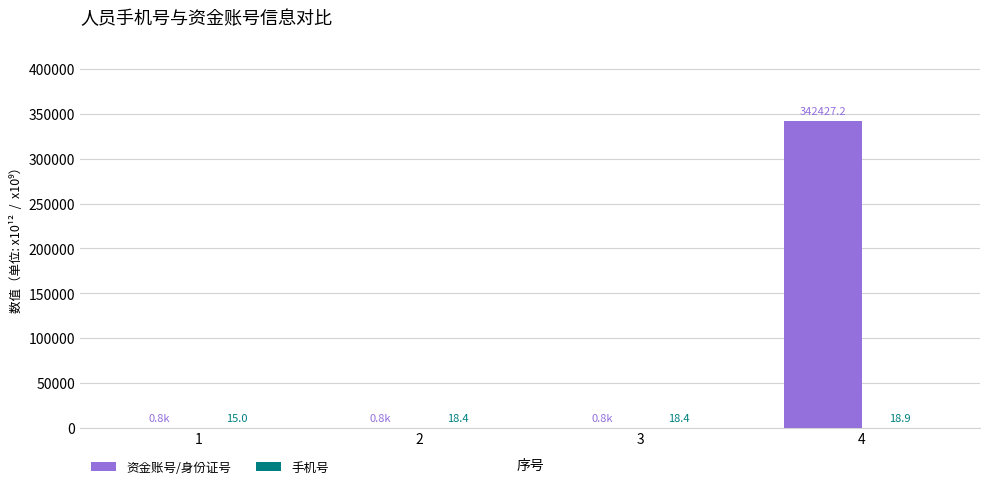

At which category is the sum across all series the highest?

4